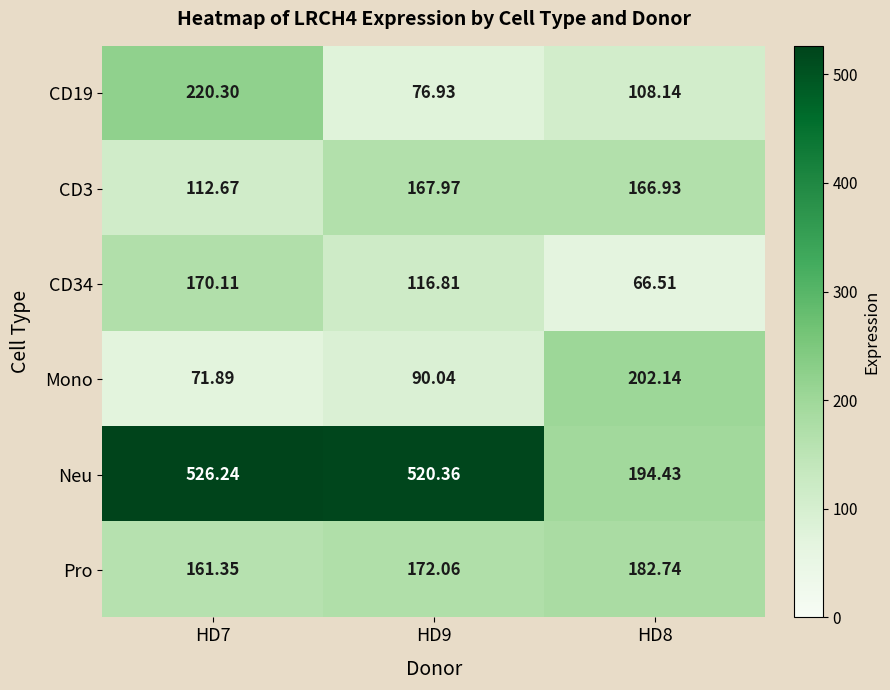

Which series has the largest range (max minus min)?

Neu